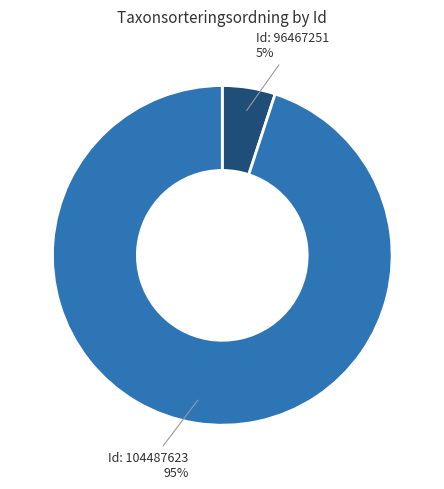

Is there any slice that represents more than half of the pie?

Yes